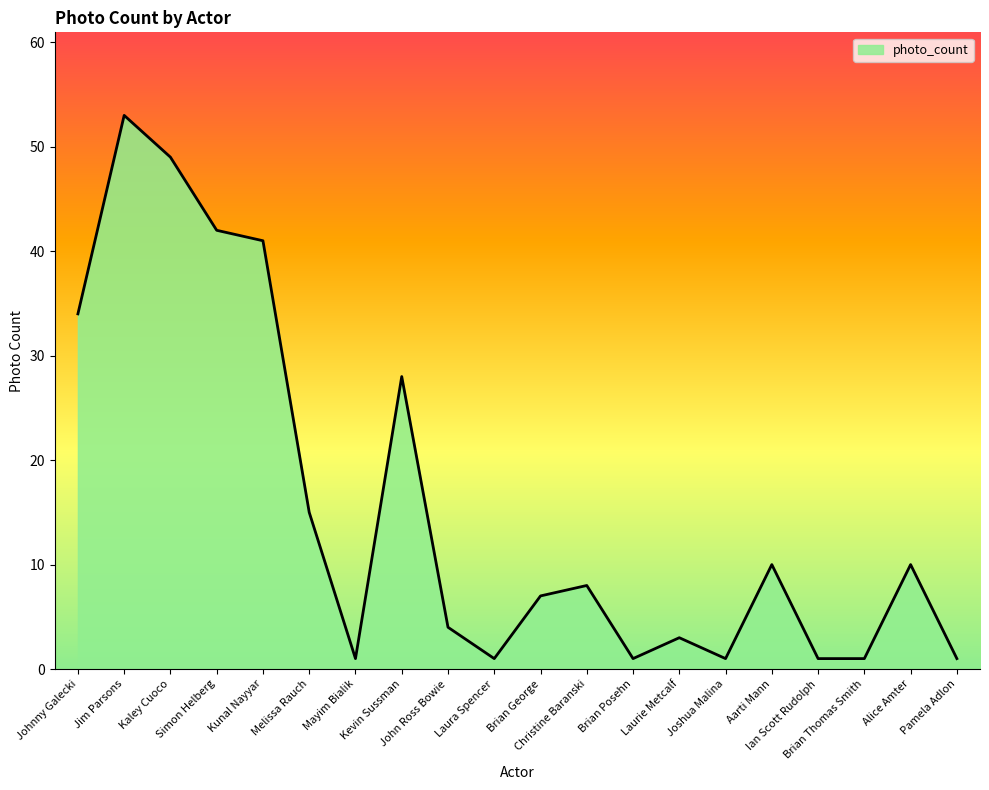

What is the label of the 14th point from the left?

Laurie Metcalf